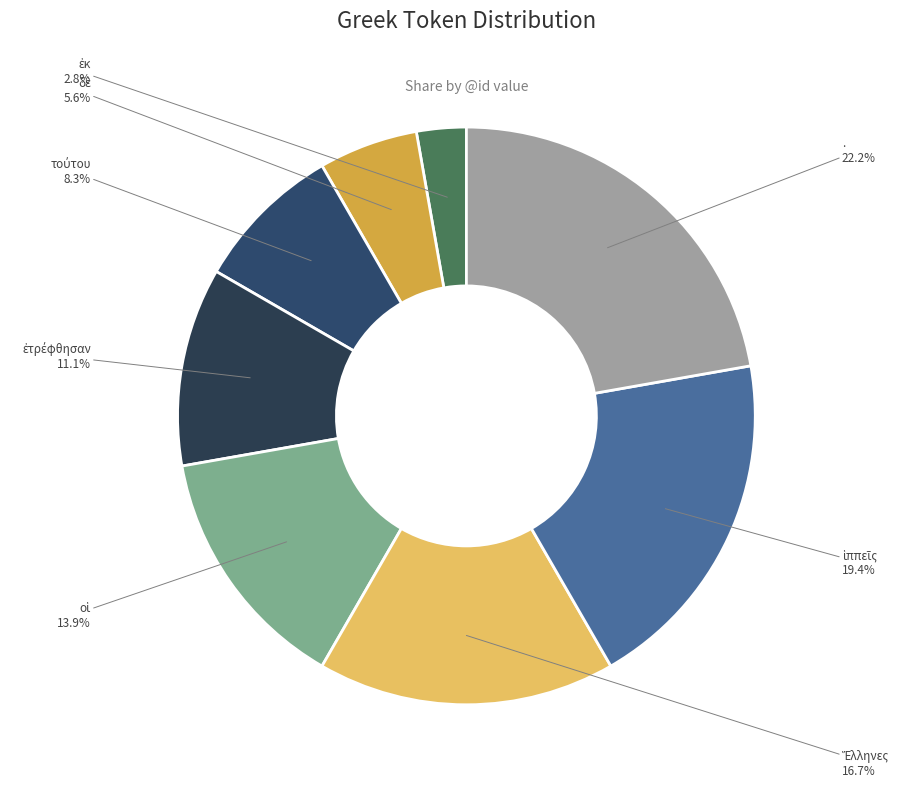

Rank the categories by value from highest to lowest.

., ἱππεῖς, Ἕλληνες, οἱ, ἐτρέφθησαν, τούτου, δὲ, ἐκ